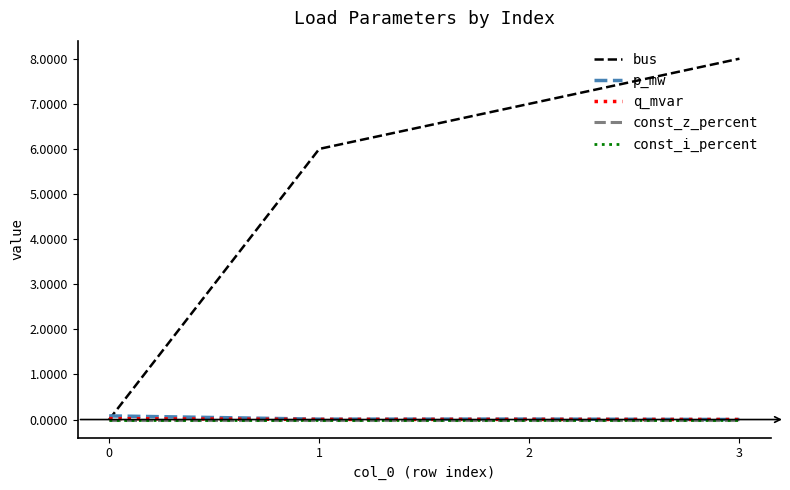

Is this an area chart (filled region under the line)?

No